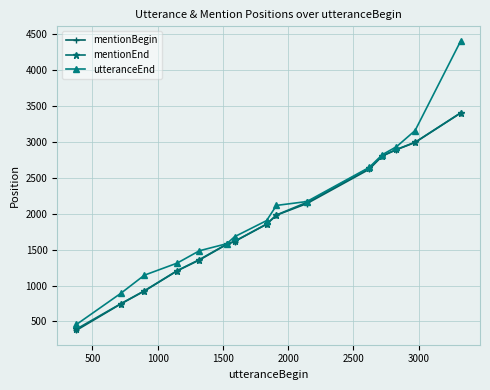

What is the value of the mentionEnd point at the 5th from the left?

1362